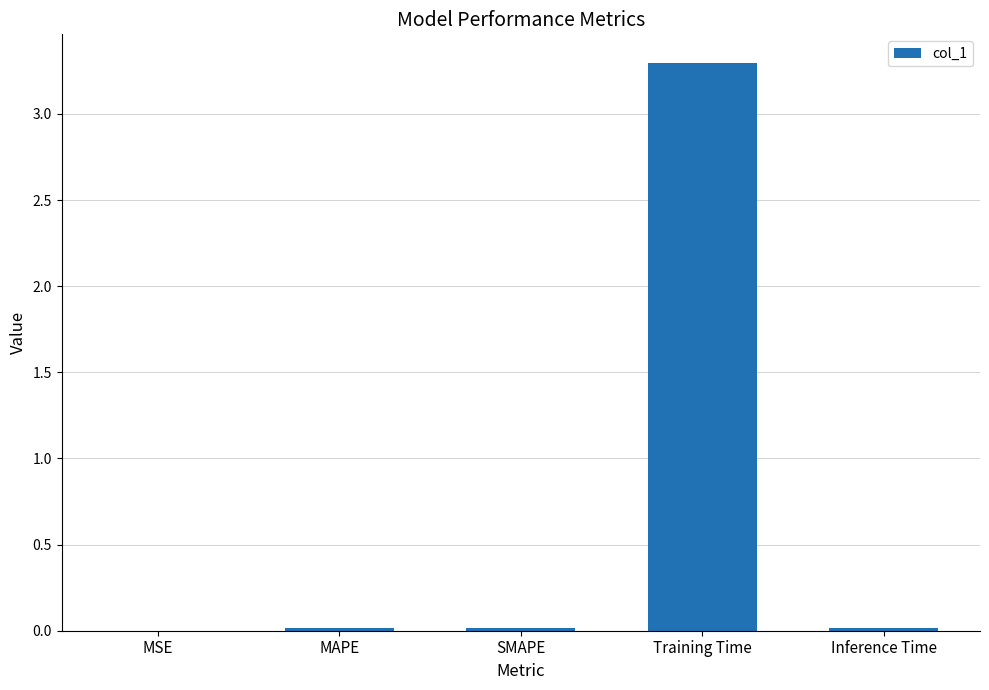

The chart shows a value of 0.0 at SMAPE. True or false?

True